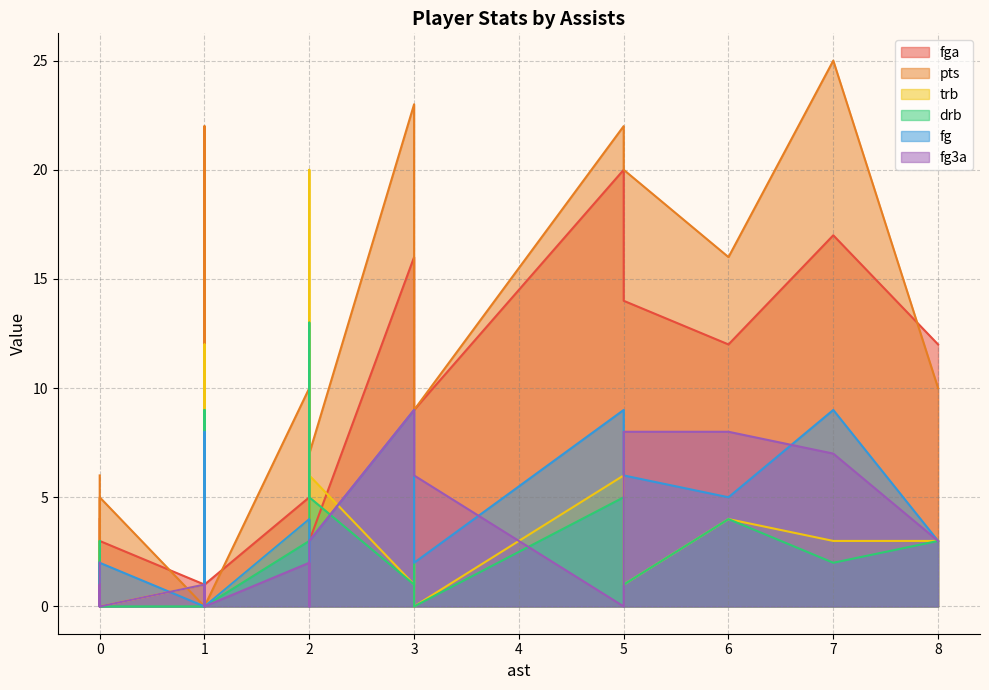

At 5, list the series in order from largest to smallest.

pts, fga, fg, trb, drb, fg3a